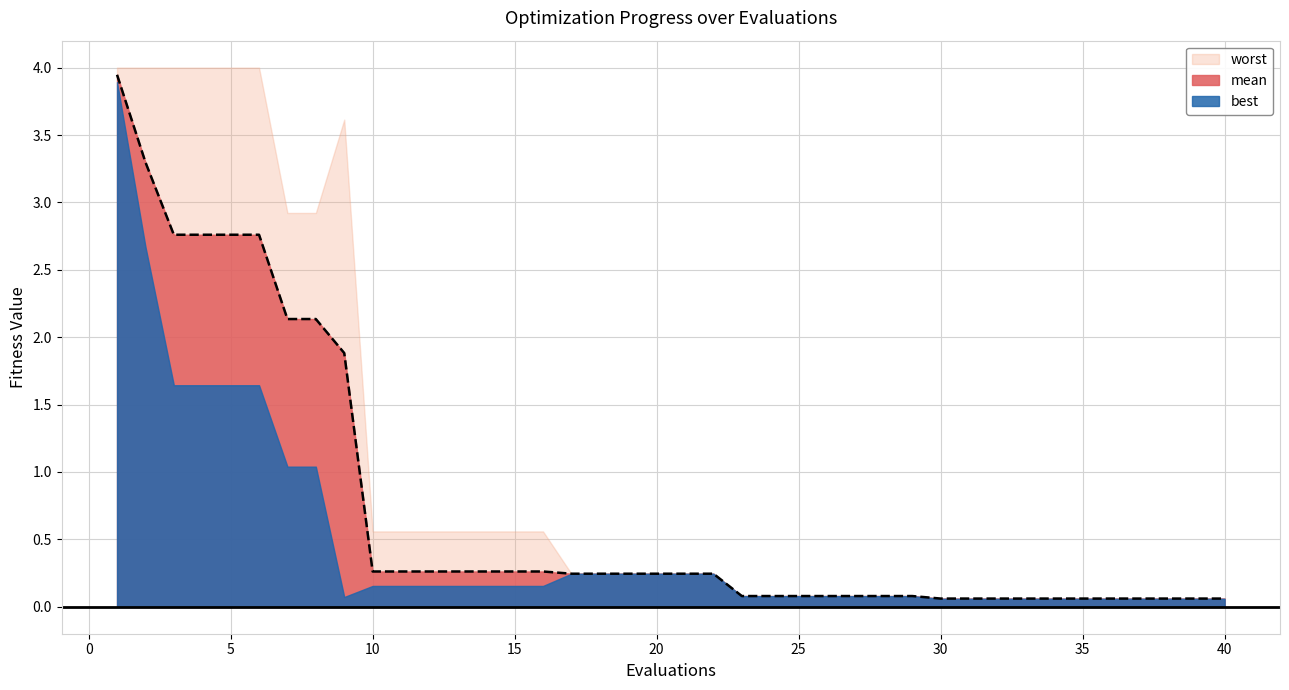

What is the difference between the highest and lowest values at 14?

0.4